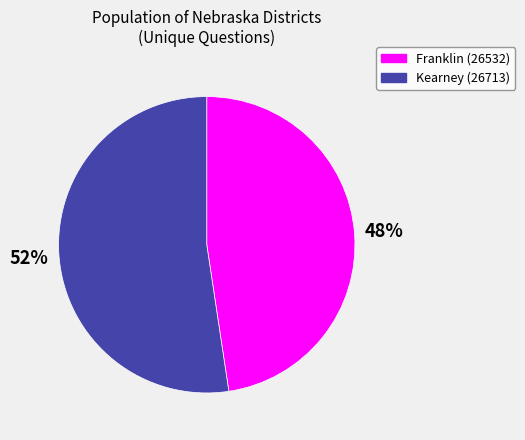

Is it true that Kearney (26713) is 52% of the pie?

True